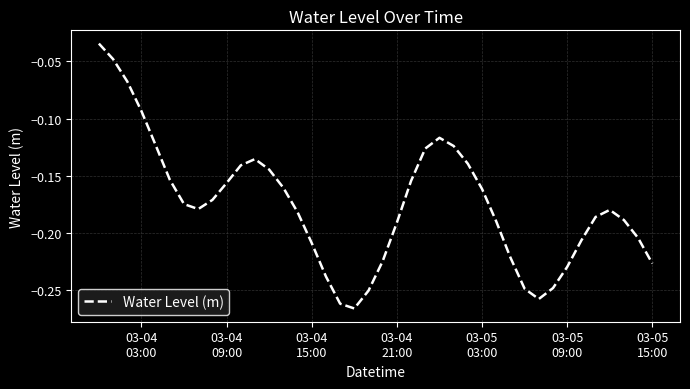

How many lines are shown in the chart?

1